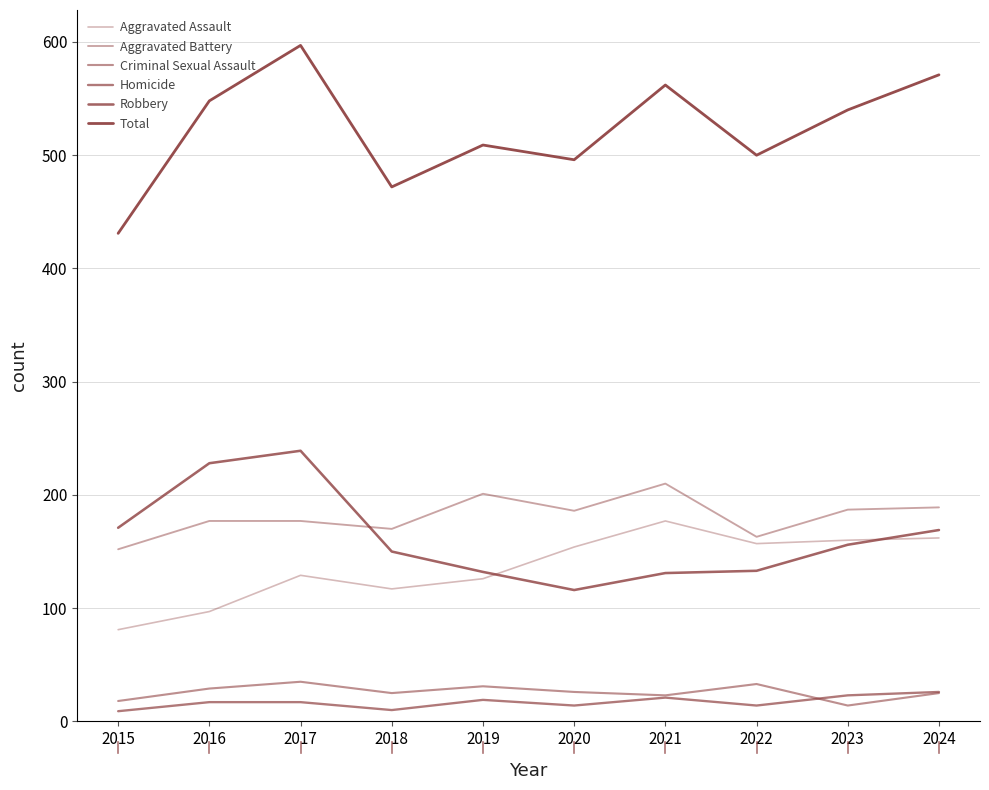

True or false: Aggravated Battery has more than 2 points higher than both neighbors.

False